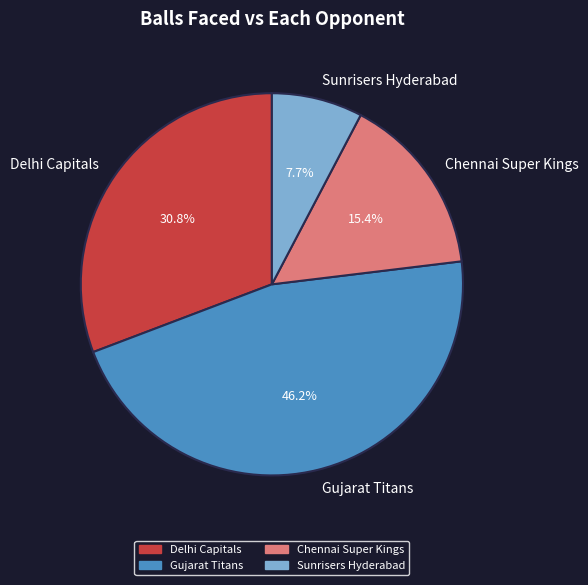

How many slices are in this pie chart?

4